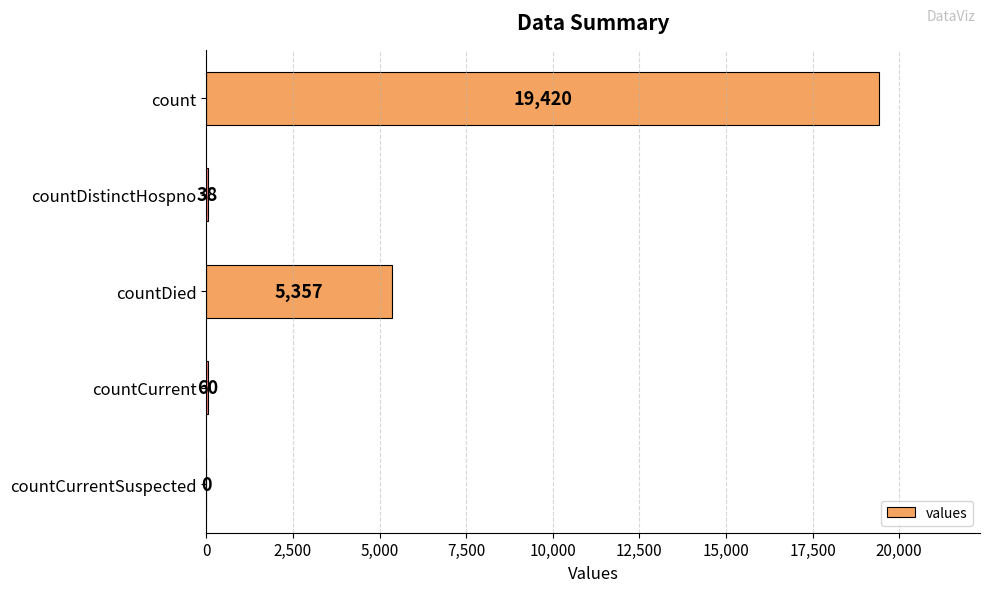

Is it true that the value at count is 19420?

True